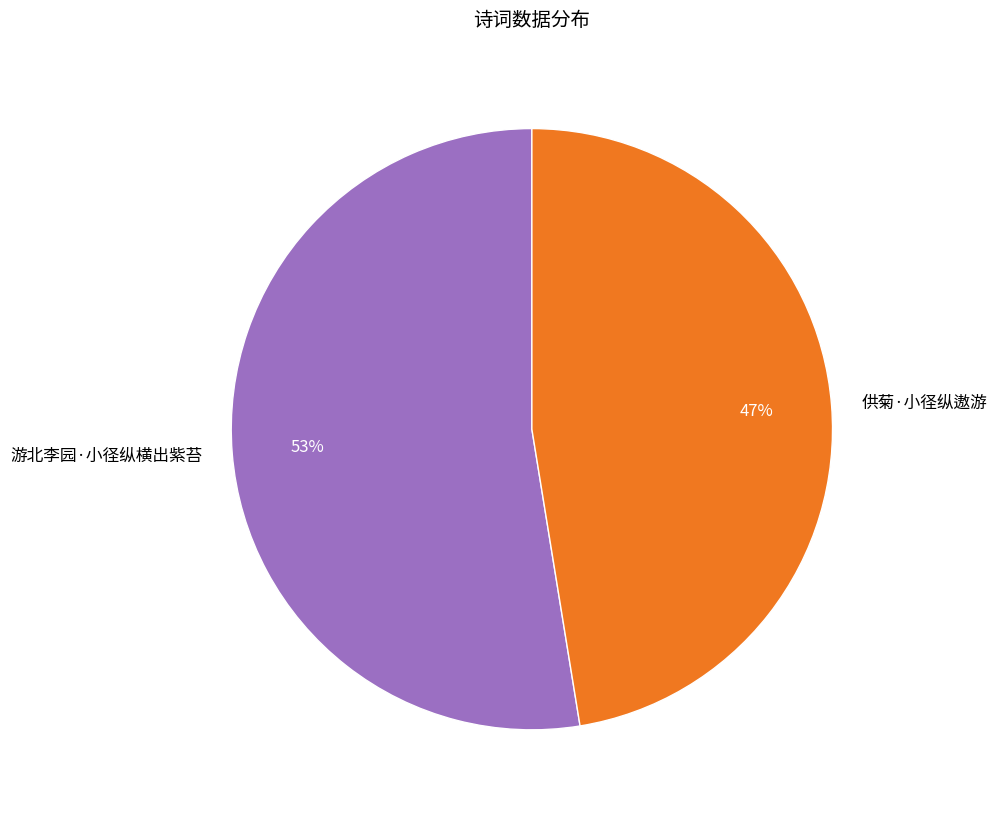

What is the majority slice?

游北李园·小径纵横出紫苔